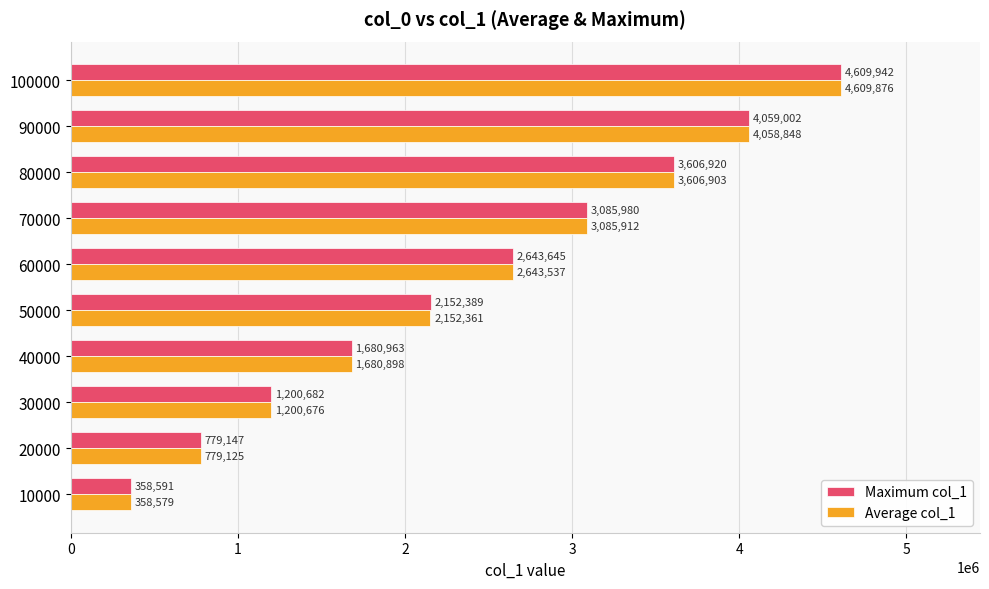

Which series has the largest range (max minus min)?

Maximum col_1